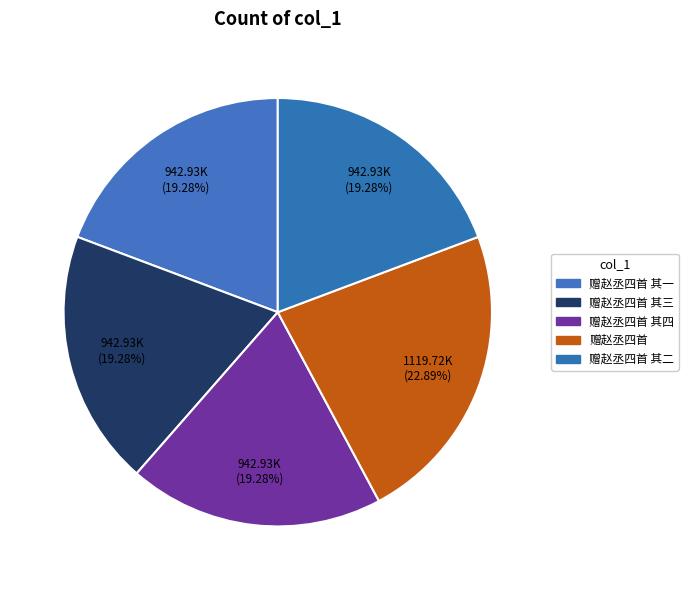

Count the number of slices in the pie.

5